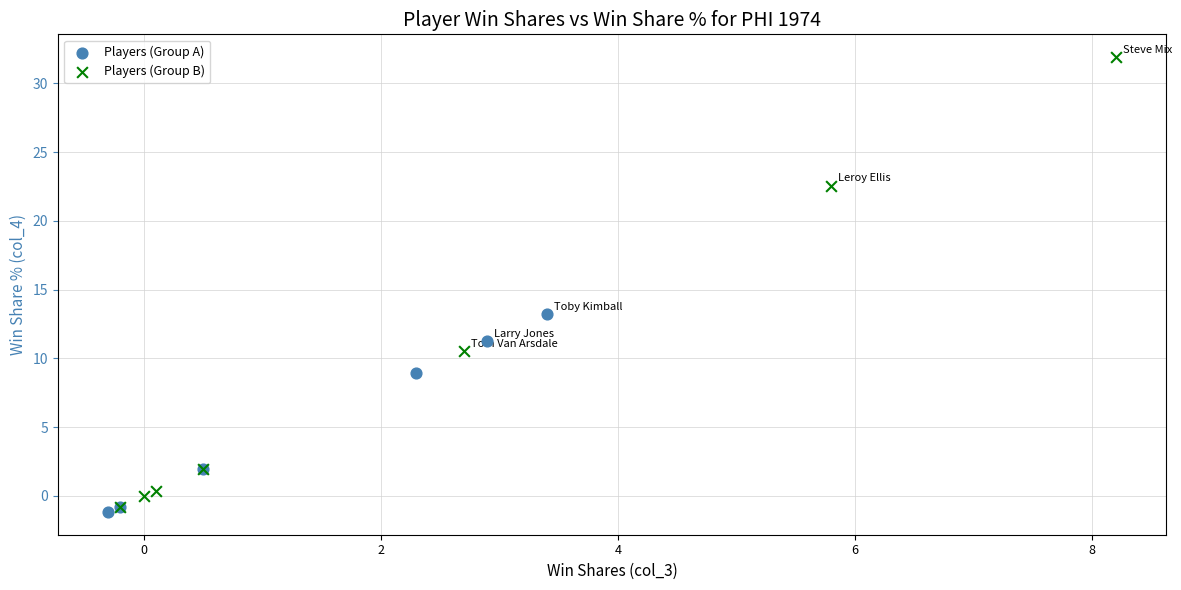

Which series has the largest Y range (max minus min)?

Players (Group B)